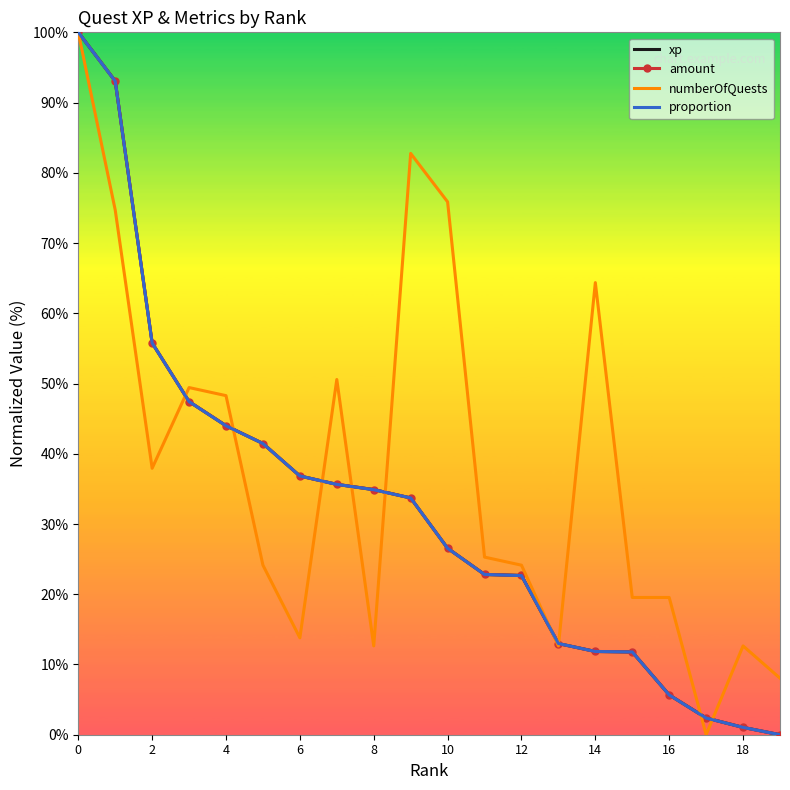

What is the highest value of the proportion series?

100.0